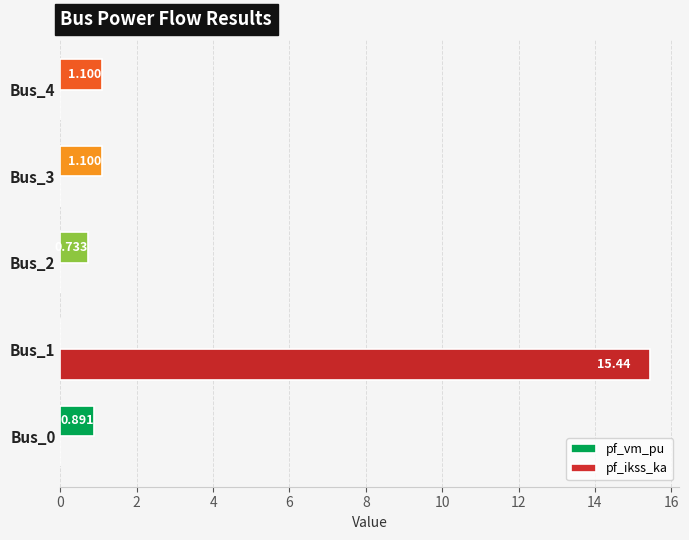

What is the highest value of the pf_ikss_ka series?

15.4